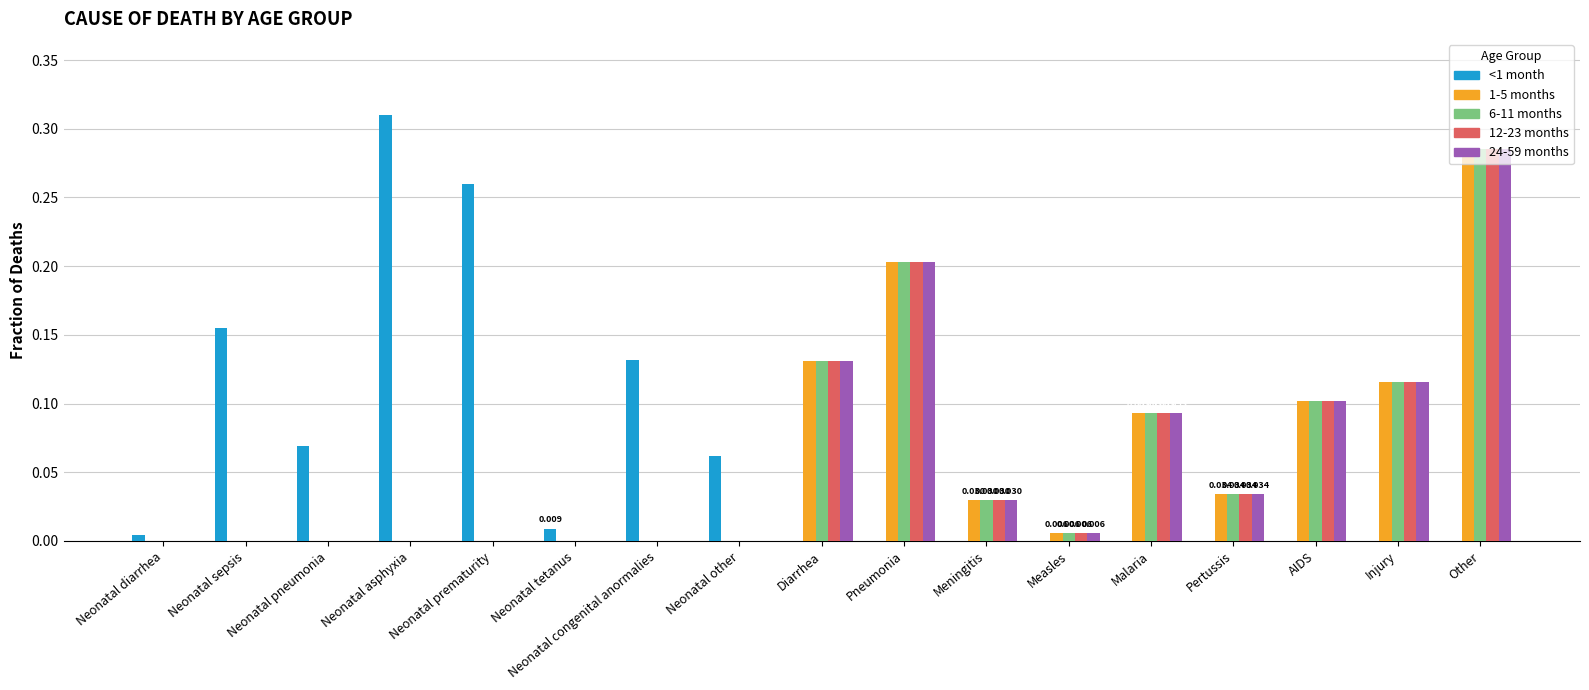

At which category does the chart reach its peak across all series?

Neonatal asphyxia